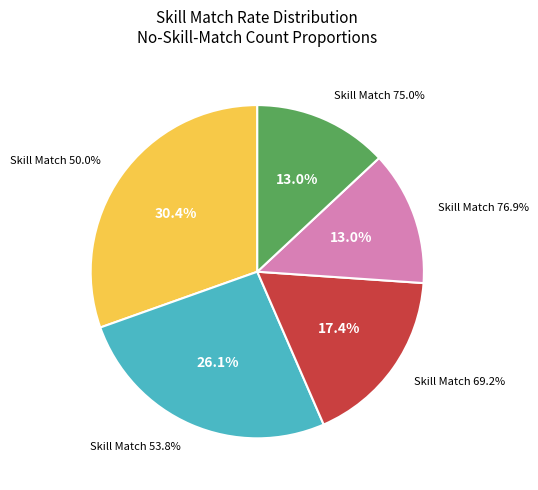

Does 50.0 account for over 50% of the chart?

No